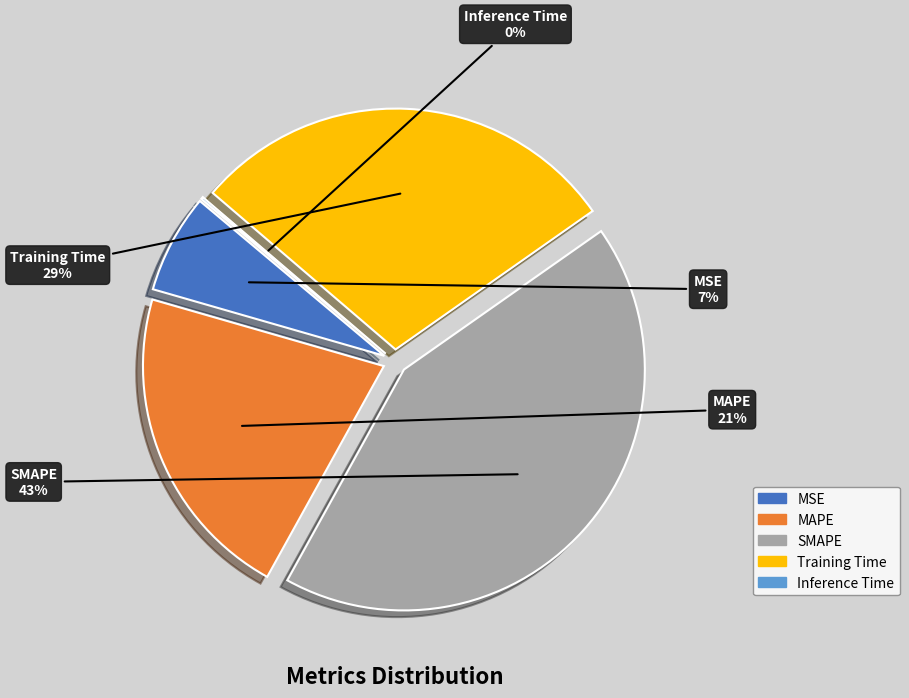

To the nearest percent, what percentage of the pie is MAPE?

21%